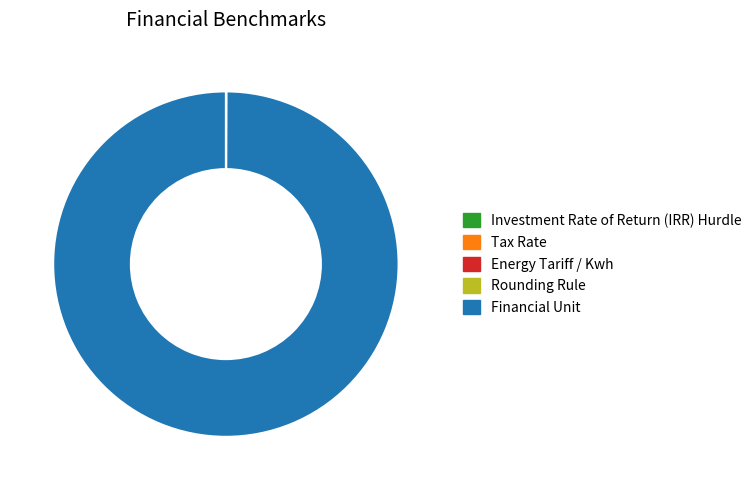

True or false: Financial Unit accounts for 100% of the total.

True